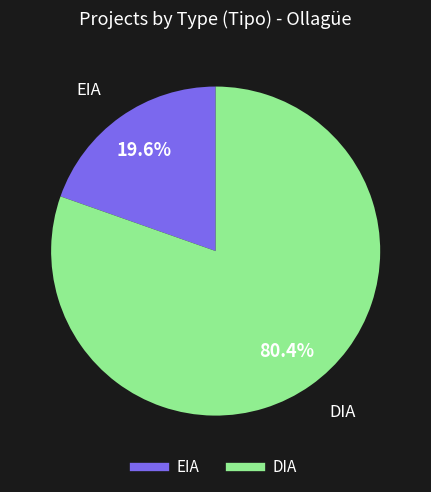

What is the ratio of the value at EIA to the value at DIA?

0.2